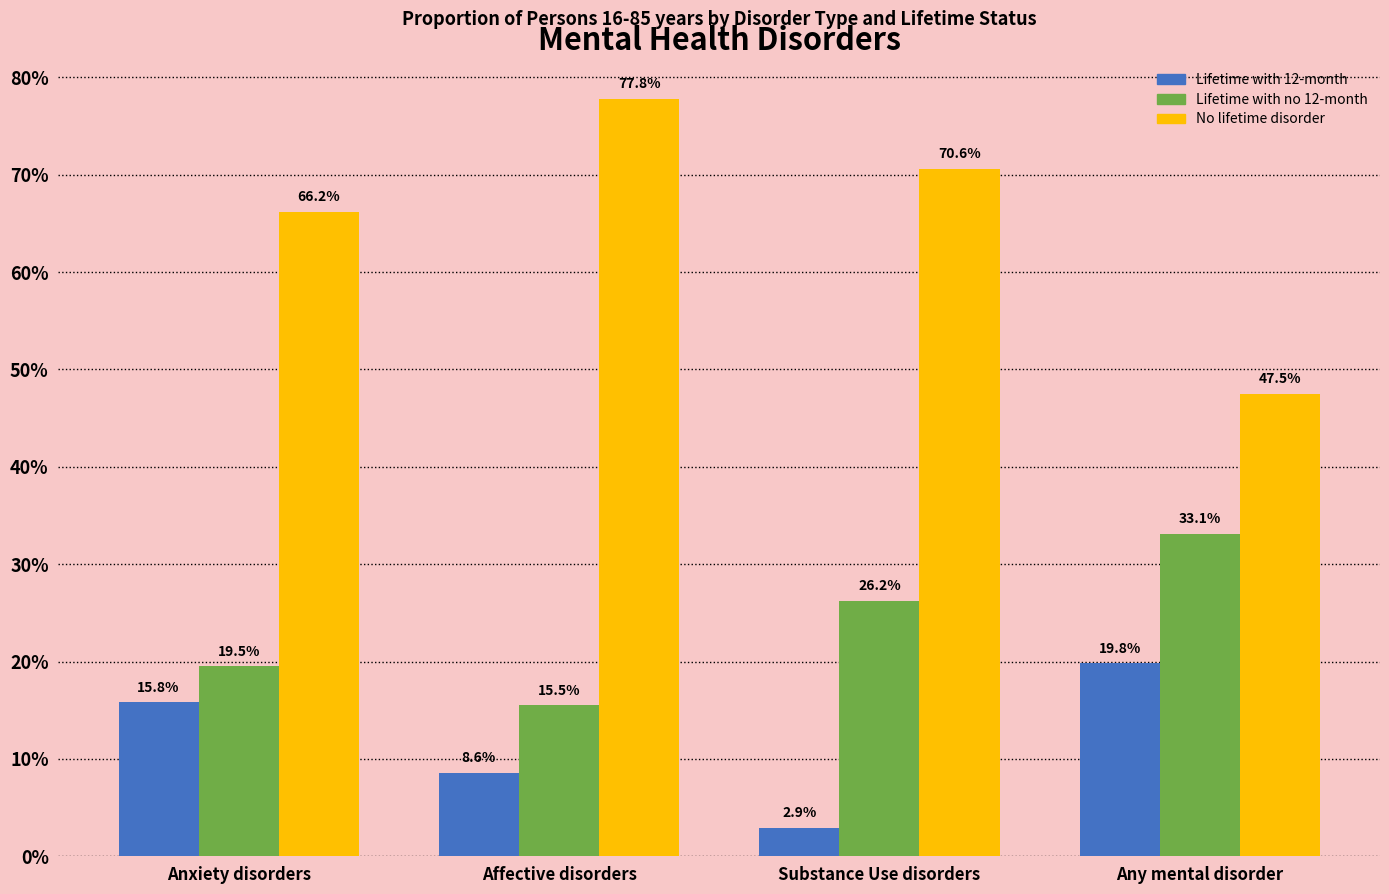

Reading left to right, transcribe all the data shown in this chart.

Lifetime with 12-month: 15.8	8.6	2.9	19.8
Lifetime with no 12-month: 19.5	15.5	26.2	33.1
No lifetime disorder: 66.2	77.8	70.6	47.5